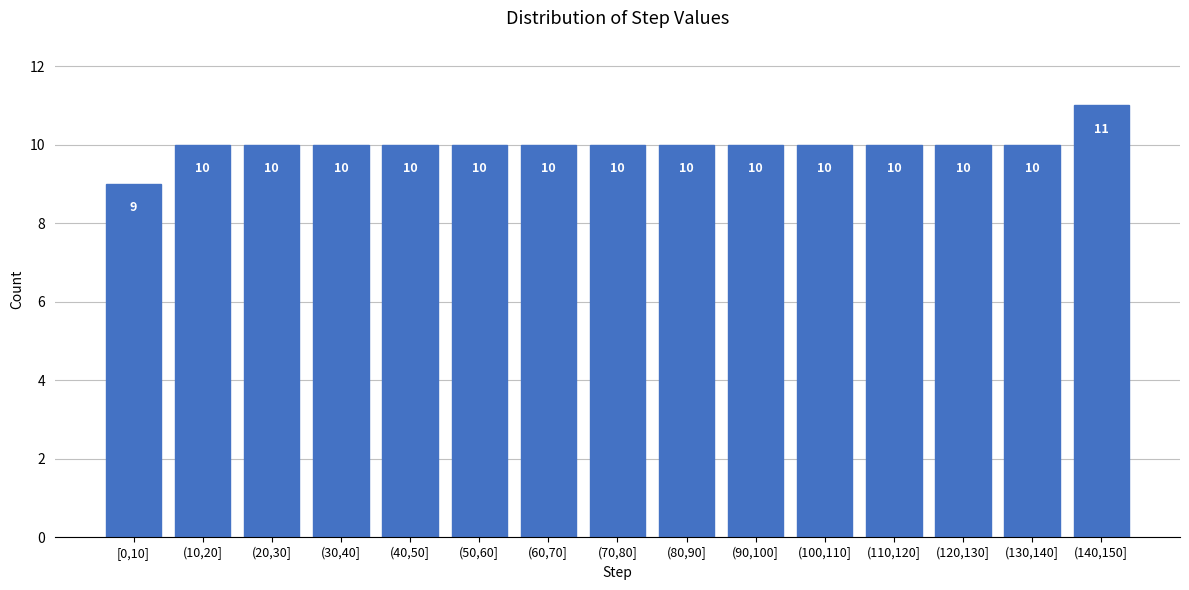

Reading right to left, what are all the values shown in this chart?

(140,150]=11	(130,140]=10	(120,130]=10	(110,120]=10	(100,110]=10	(90,100]=10	(80,90]=10	(70,80]=10	(60,70]=10	(50,60]=10	(40,50]=10	(30,40]=10	(20,30]=10	(10,20]=10	[0,10]=9